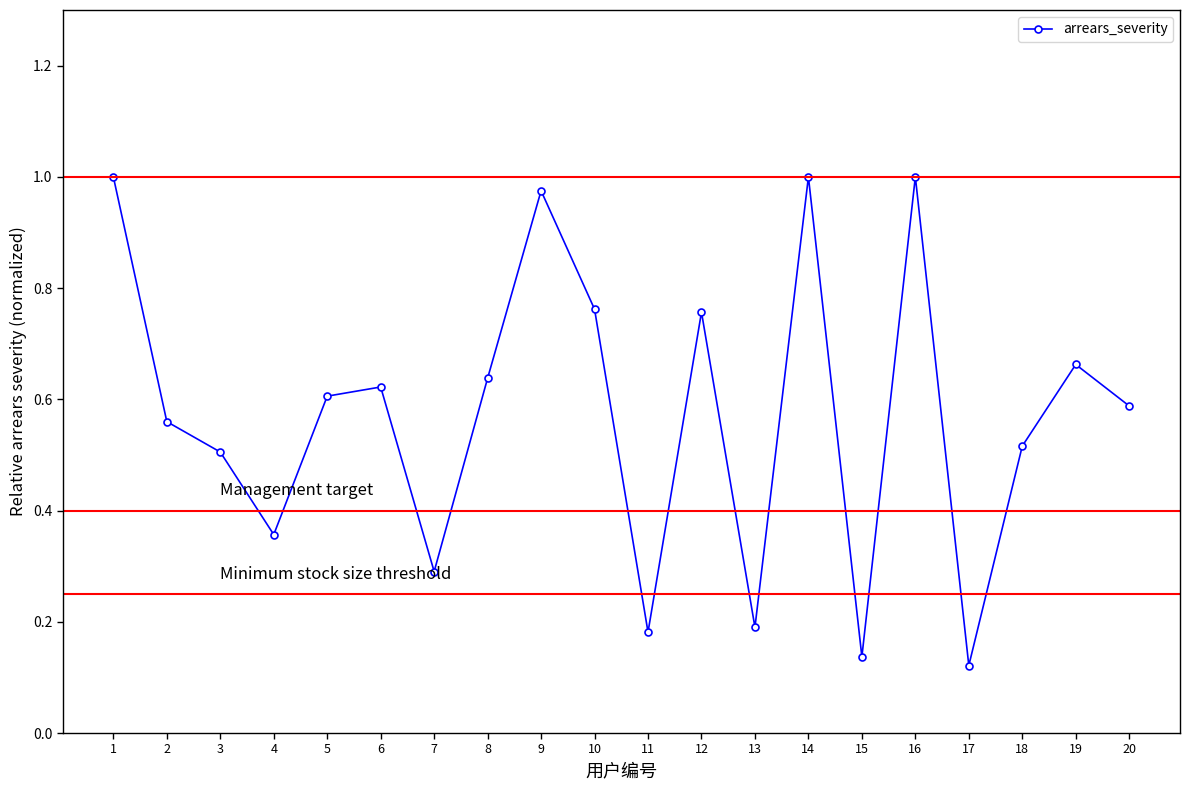

Which has a higher value, 9 or 11?

9